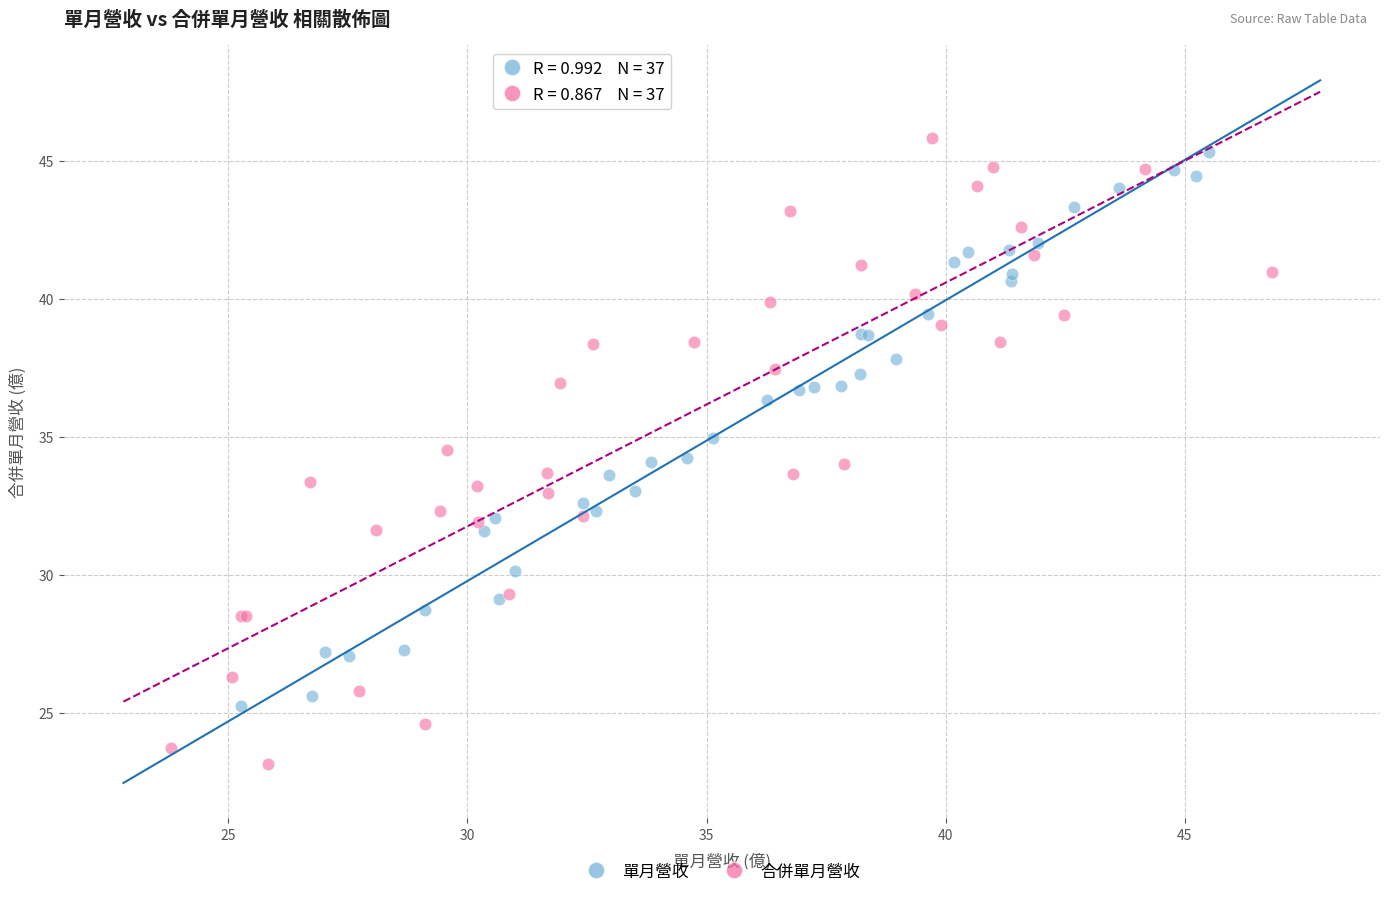

Which series has the widest spread of Y values?

合併單月營收